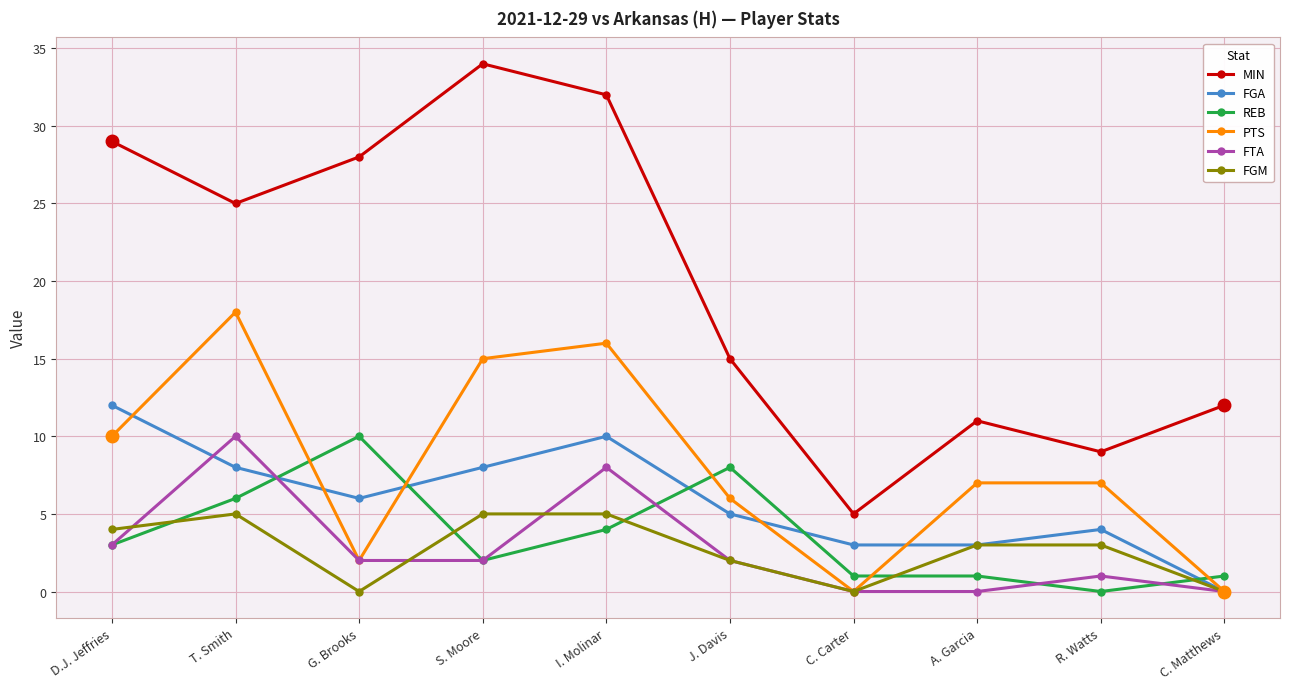

Which series has the largest total across all categories?

MIN